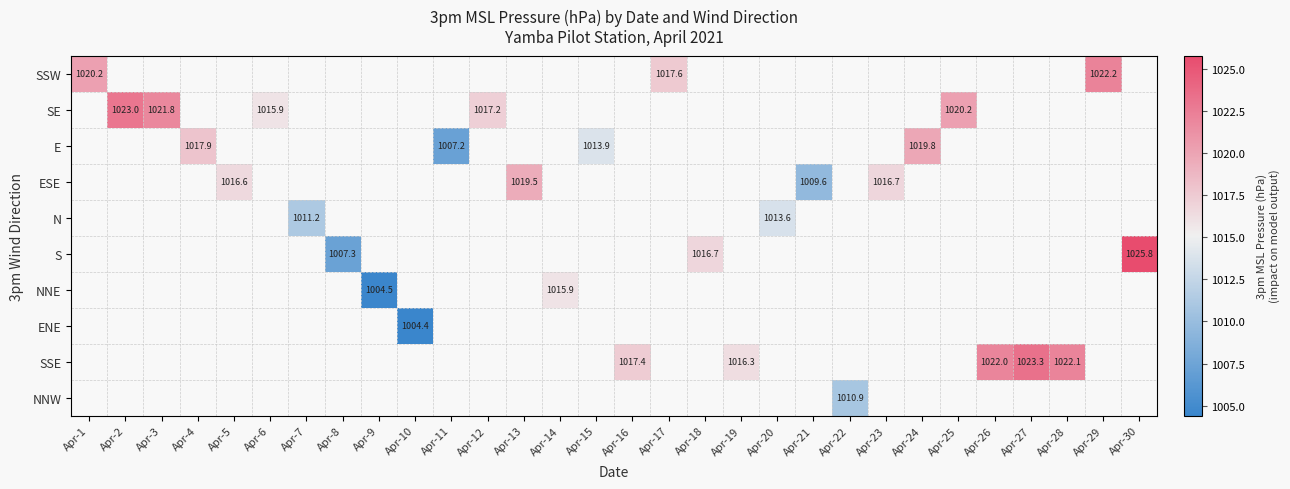

True or false: SE has a value of 555.8 at Apr-6.

False